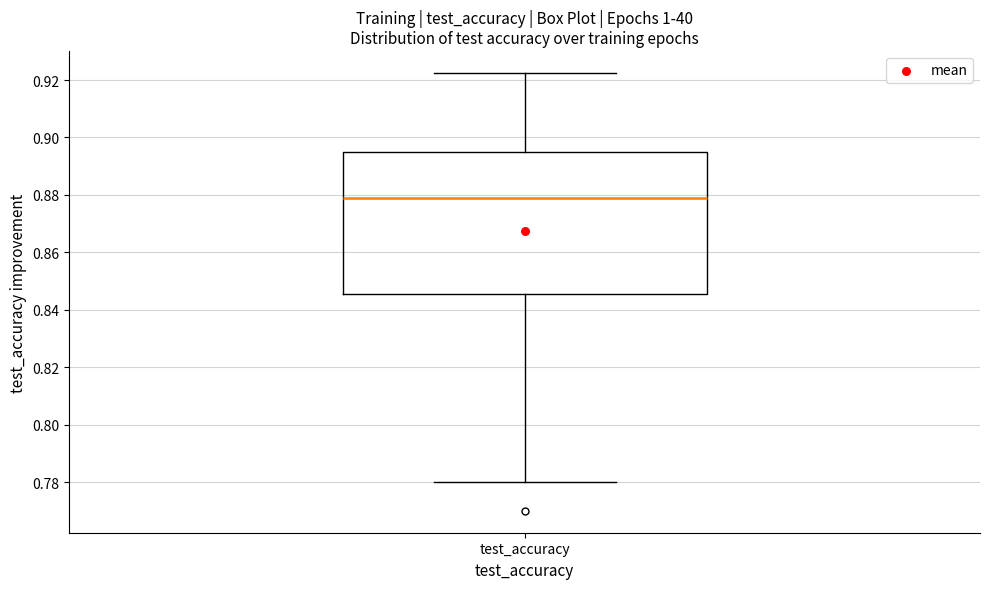

Where does the upper whisker of the box for test_accuracy end on the y-axis? The values are not printed on the chart, so give them approximately, as read against the axis.

0.922